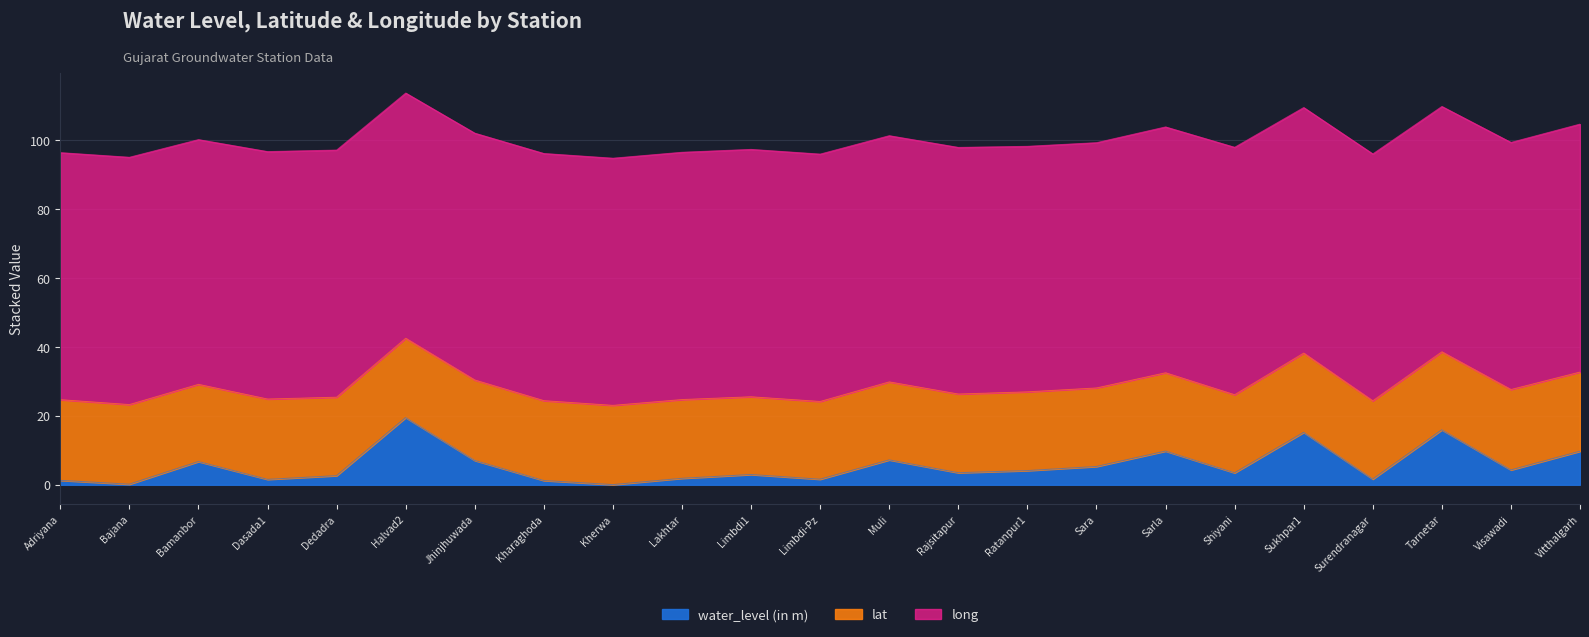

How many lines are shown in the chart?

3